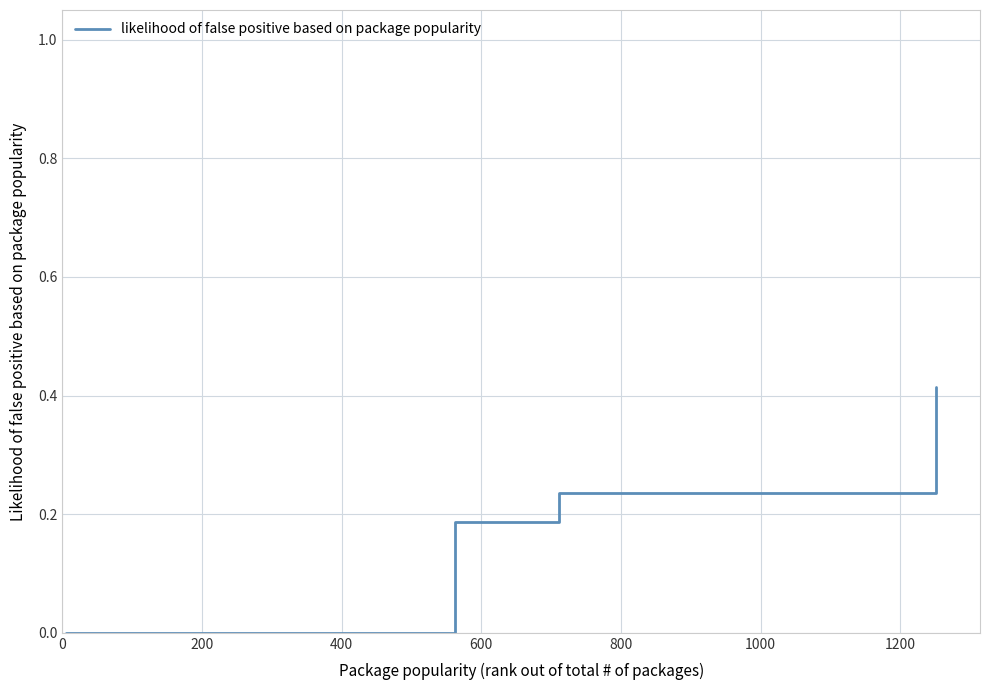

Does the chart display data point markers on the line(s)?

No